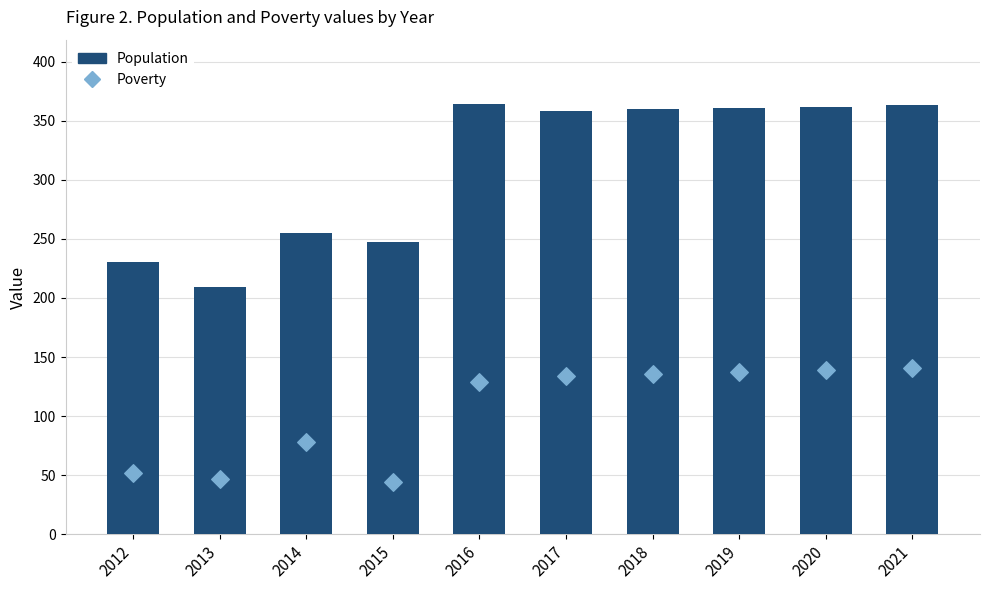

At how many categories does at least one series exceed 87?

10